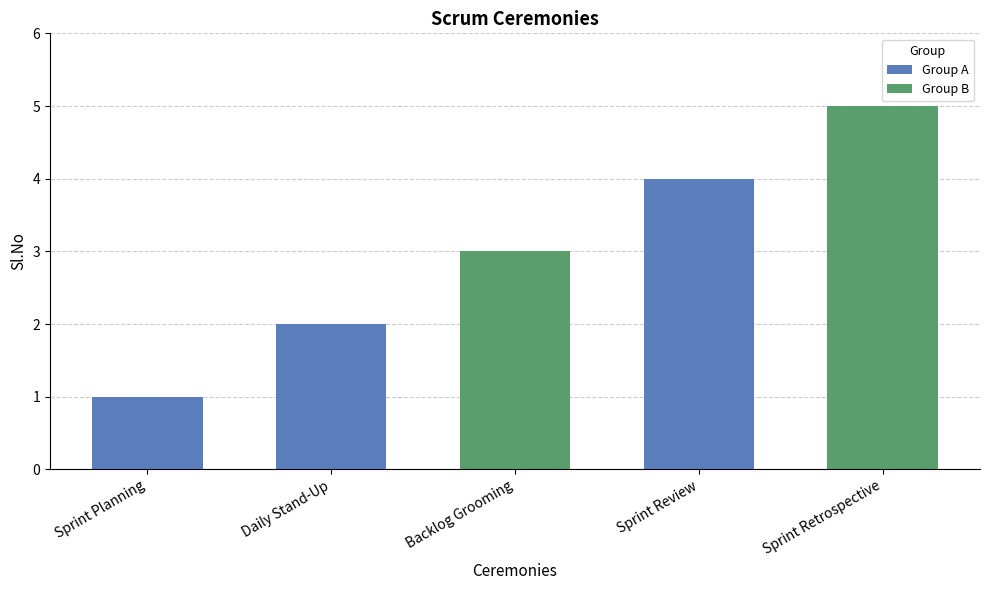

True or false: the data shows 3 at Backlog Grooming.

True